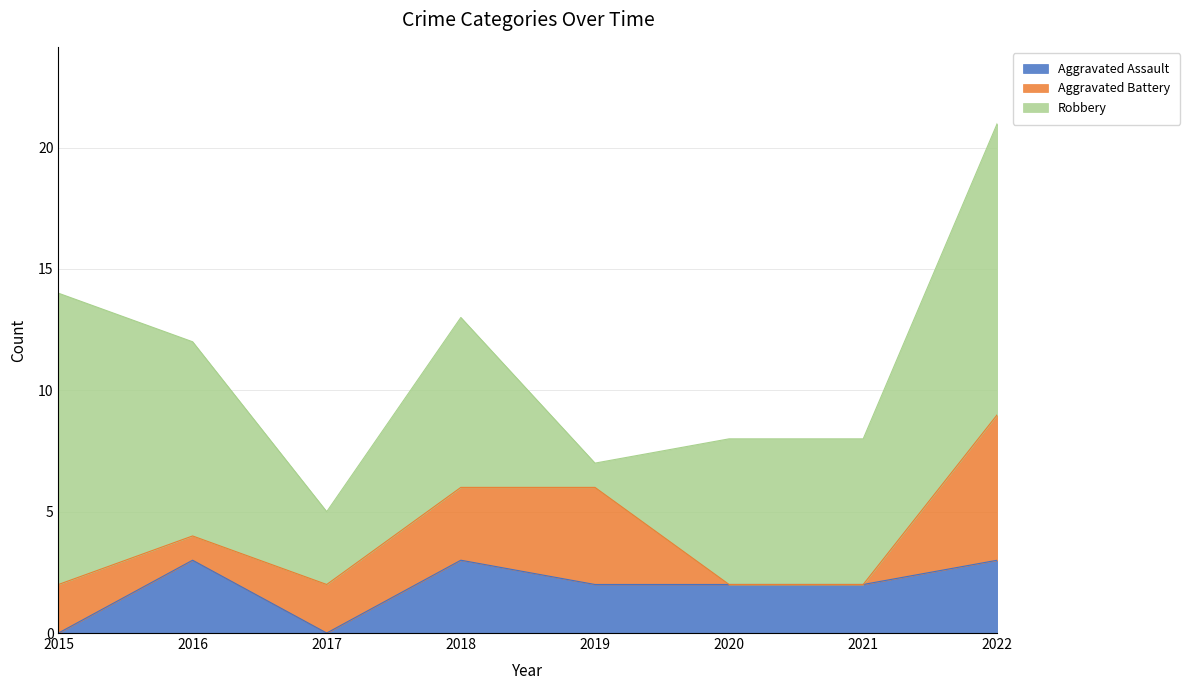

In Aggravated Assault, how many points are higher than both neighbors (excluding endpoints)?

2